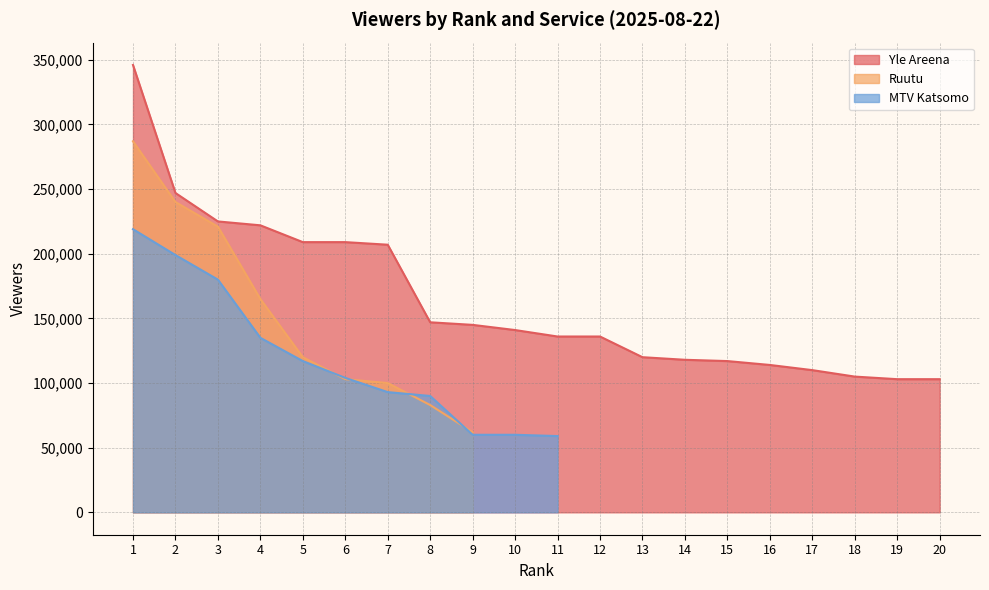

At 11, list the series in order from smallest to largest.

Ruutu, MTV Katsomo, Yle Areena